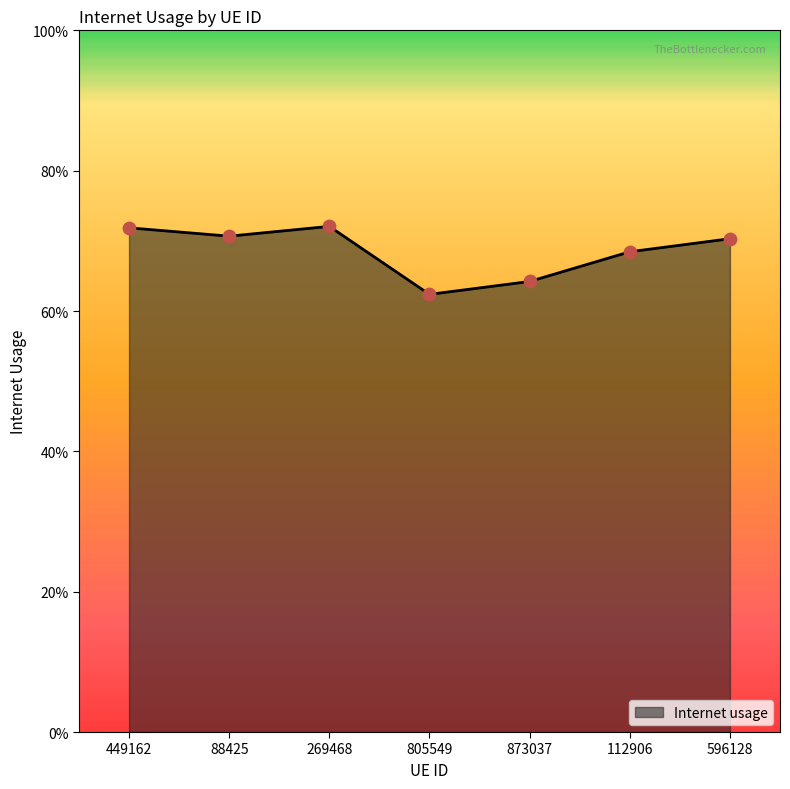

Which has a higher value, 805549 or 88425?

88425